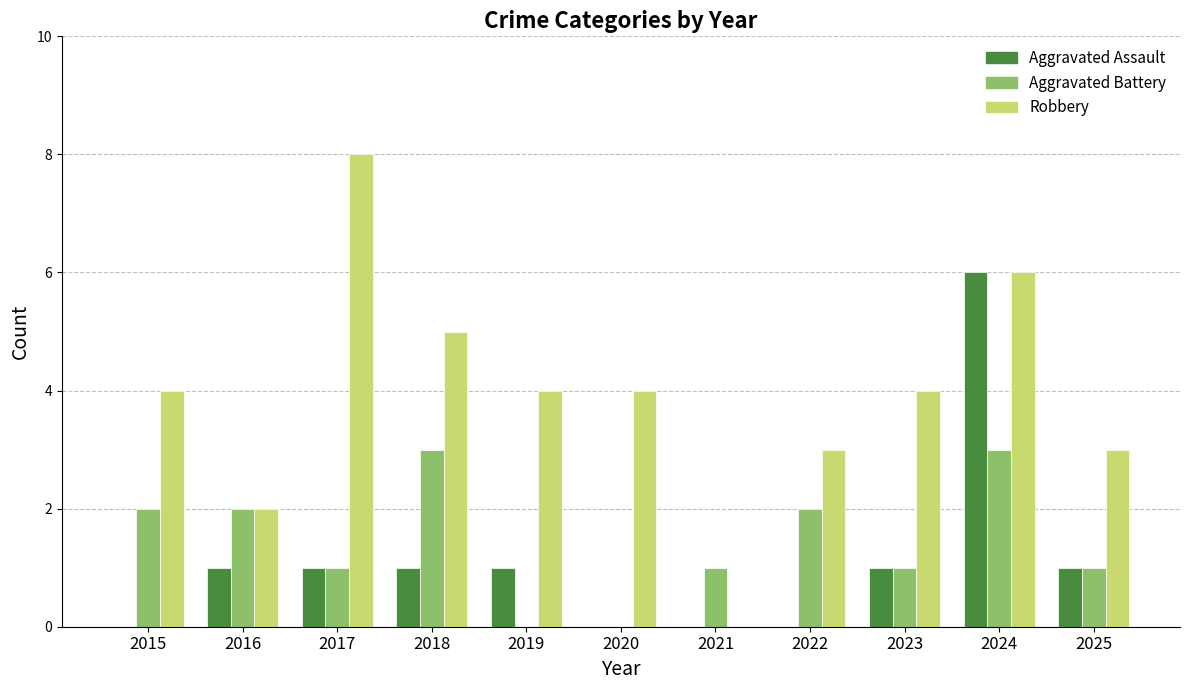

How many groups of bars are there?

11